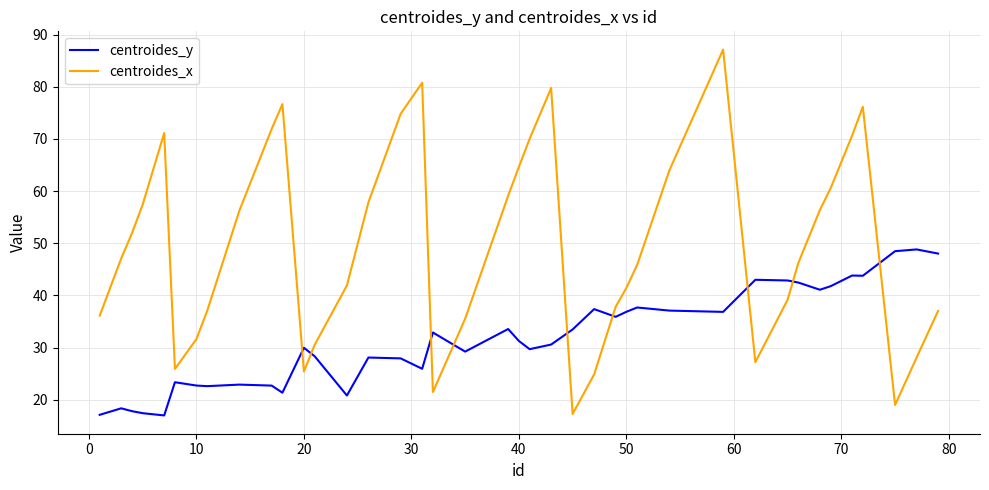

True or false: centroides_y and centroides_x intersect in this chart.

True